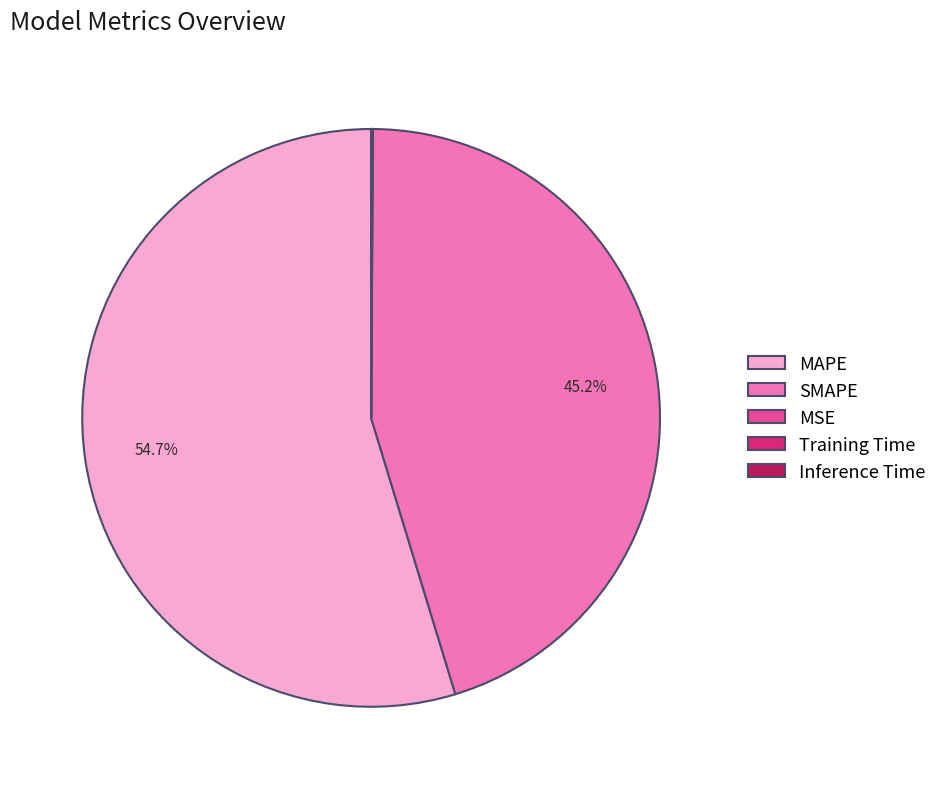

Is there a majority slice in this chart?

Yes